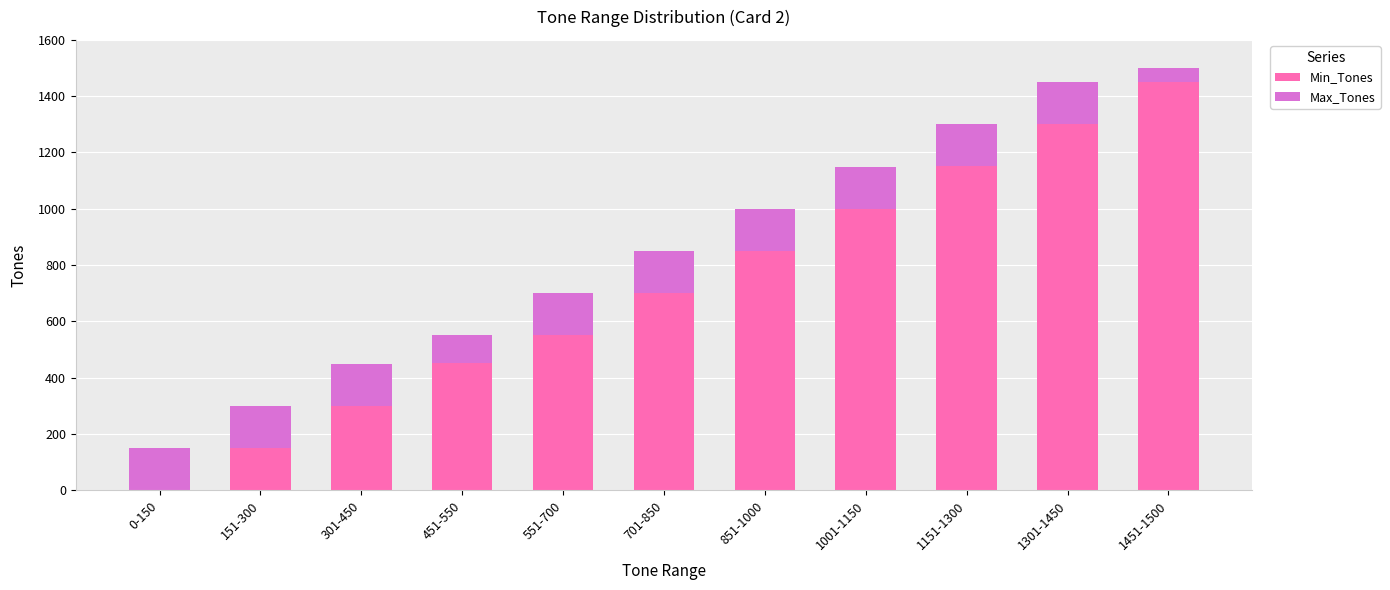

The value of Min_Tones at 0-150 is 0. True or false?

True